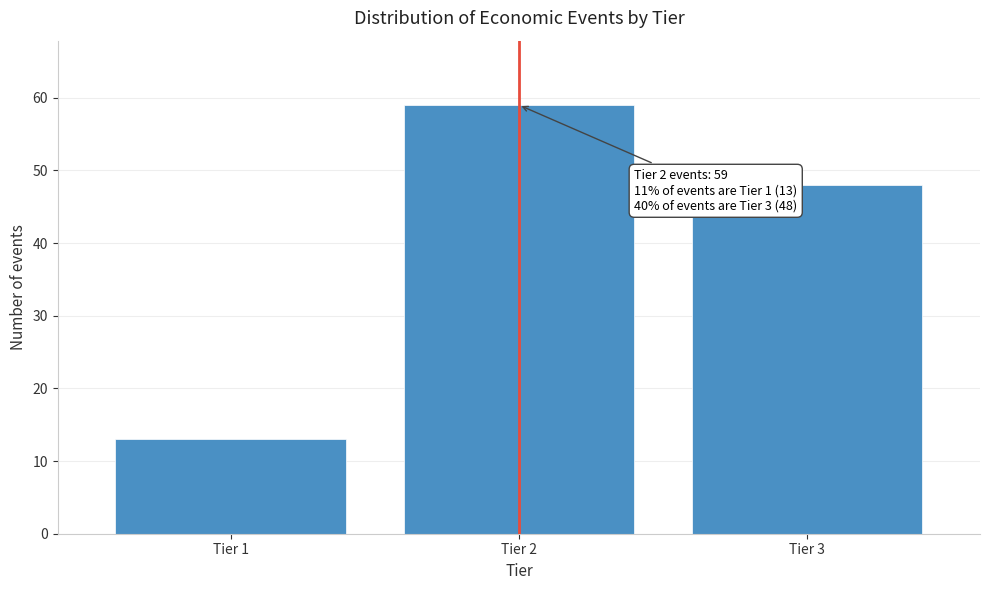

Reading right to left, what are all the values shown in this chart?

48	59	13